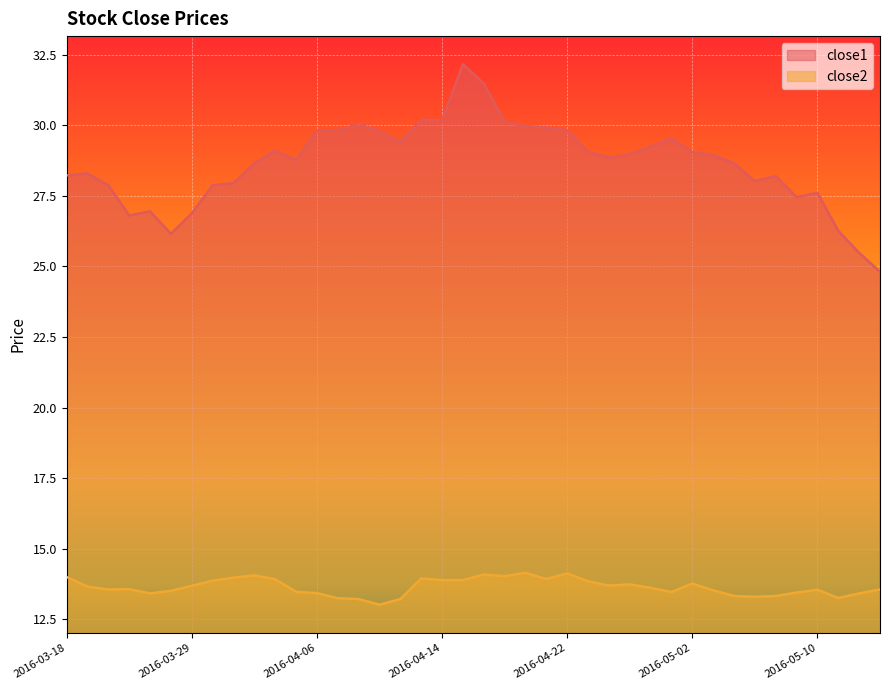

True or false: close2 and close1 cross at least once.

False